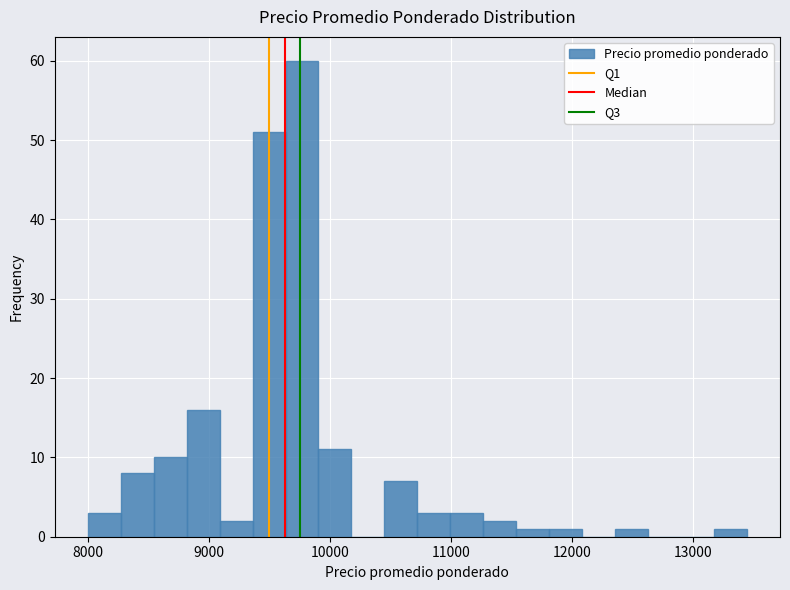

Around what value on the x-axis is the tallest bar? Give the approximate position of its centre, as read against the axis.

9800